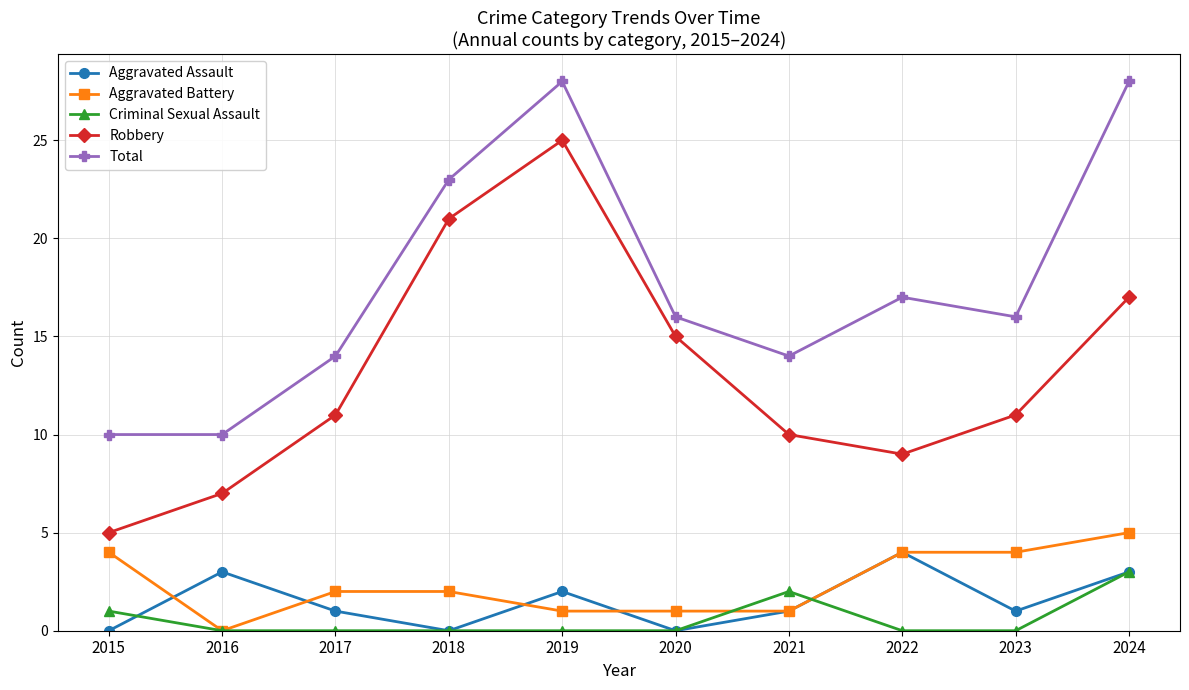

What is the value of the Criminal Sexual Assault point at the 10th from the left?

3